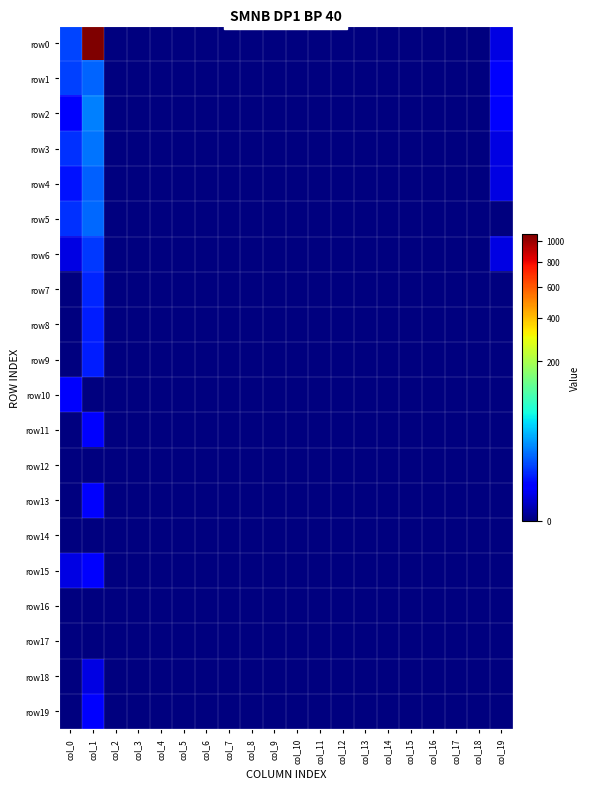

Which series has the widest spread of values?

row0